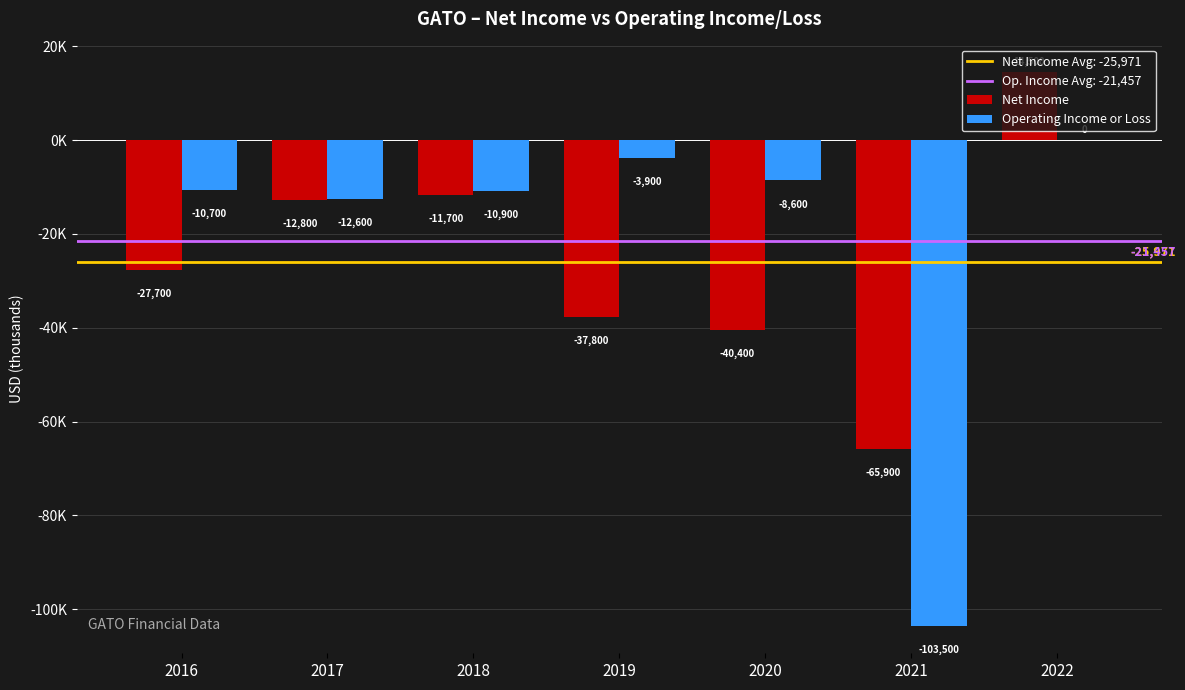

Reading right to left, list all the values displayed in this chart.

Net Income: 2022=14500	2021=-65900	2020=-40400	2019=-37800	2018=-11700	2017=-12800	2016=-27700
Operating Income or Loss: 2022=0	2021=-103500	2020=-8600	2019=-3900	2018=-10900	2017=-12600	2016=-10700